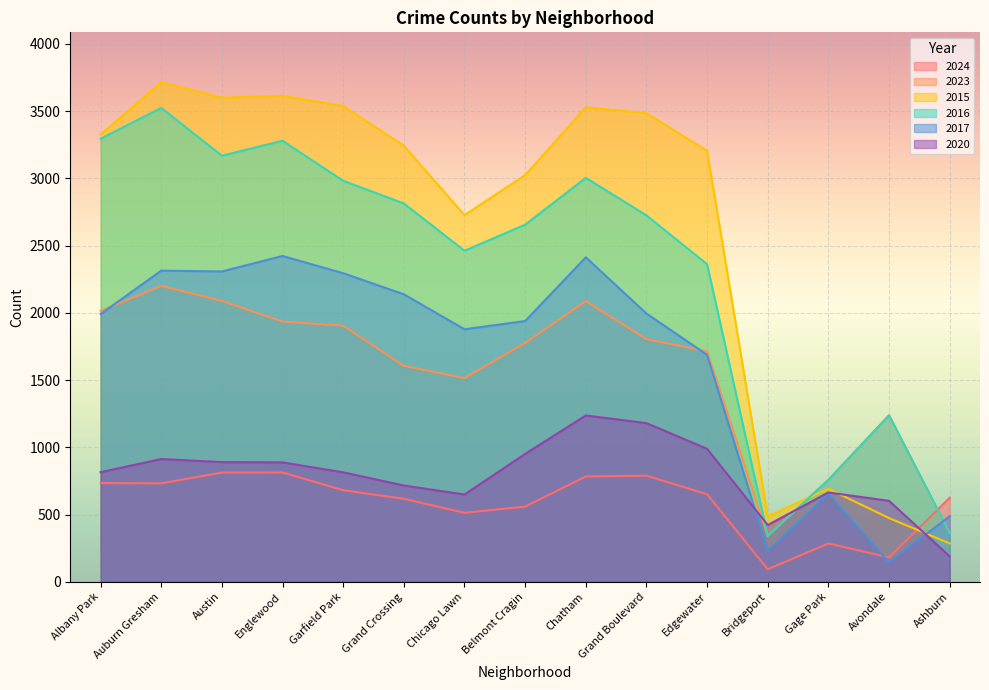

Between Auburn Gresham and Avondale, which is larger?

Auburn Gresham